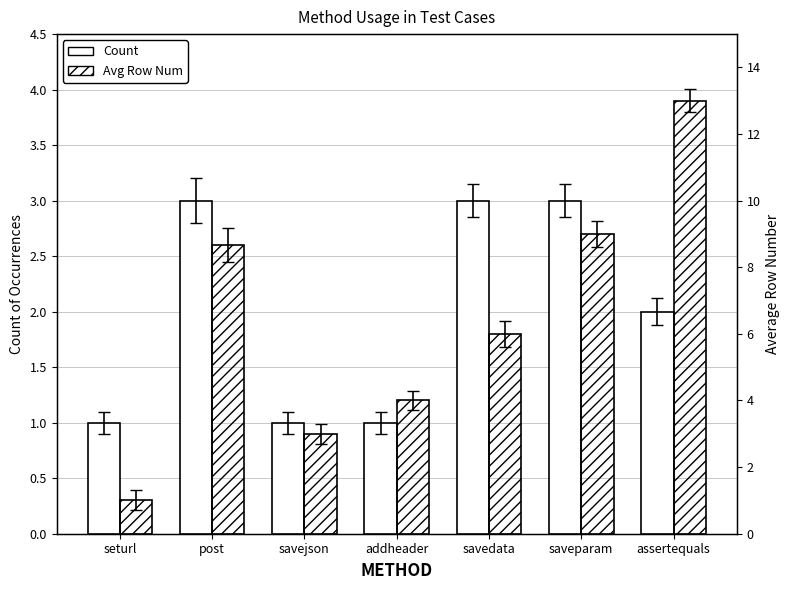

How many categories are shown in the chart?

7